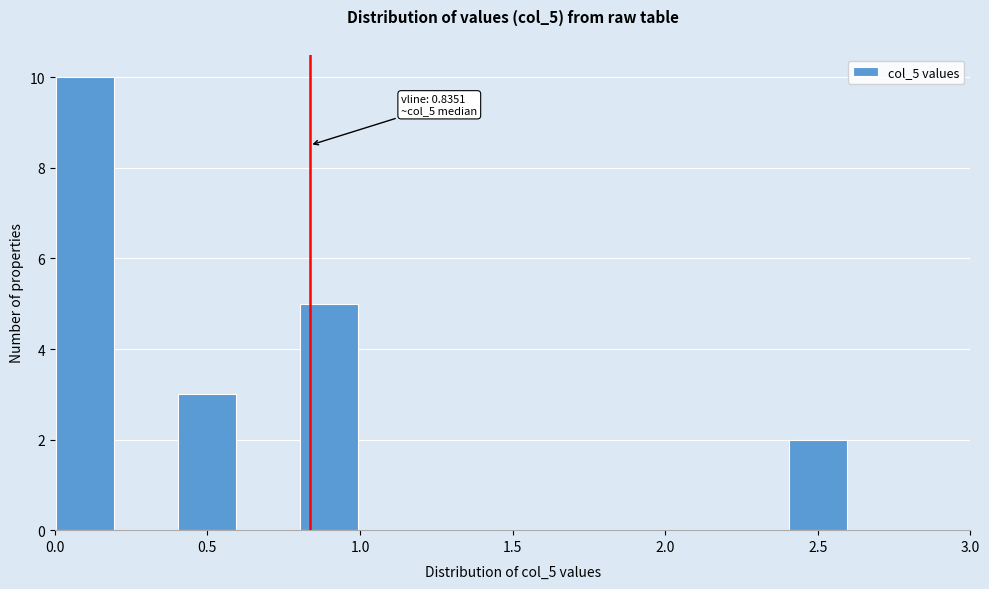

Which range on the x-axis has the tallest bar?

0.0 to 0.2